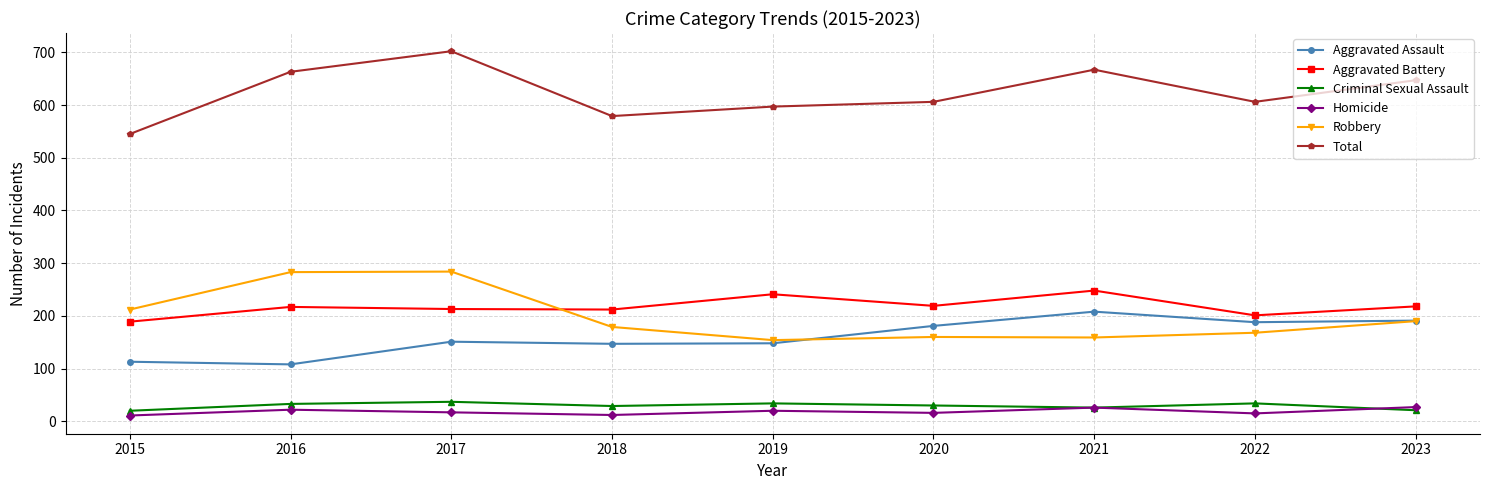

What is the spread (max minus min) of values at 2016?

641